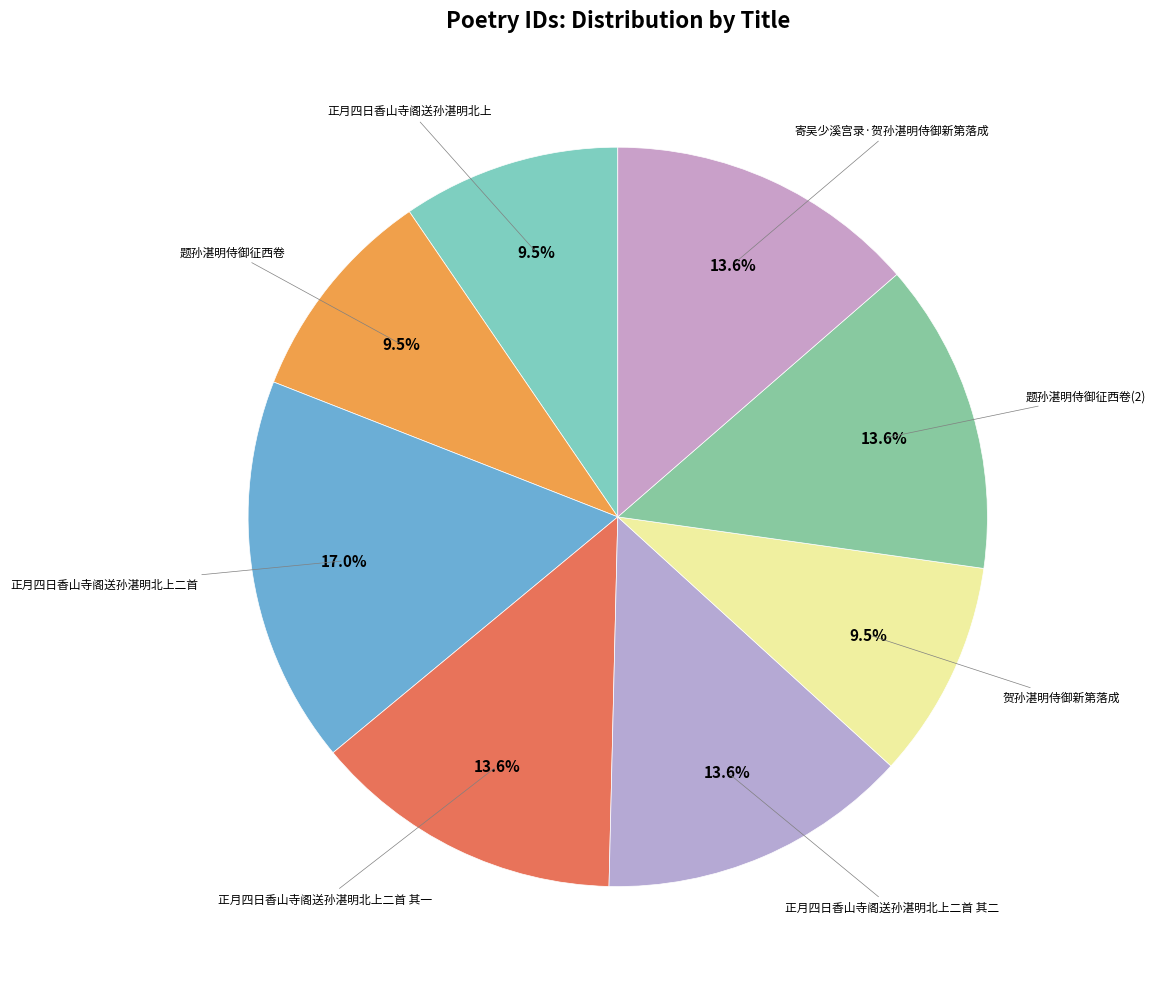

How many slices are in this pie chart?

8